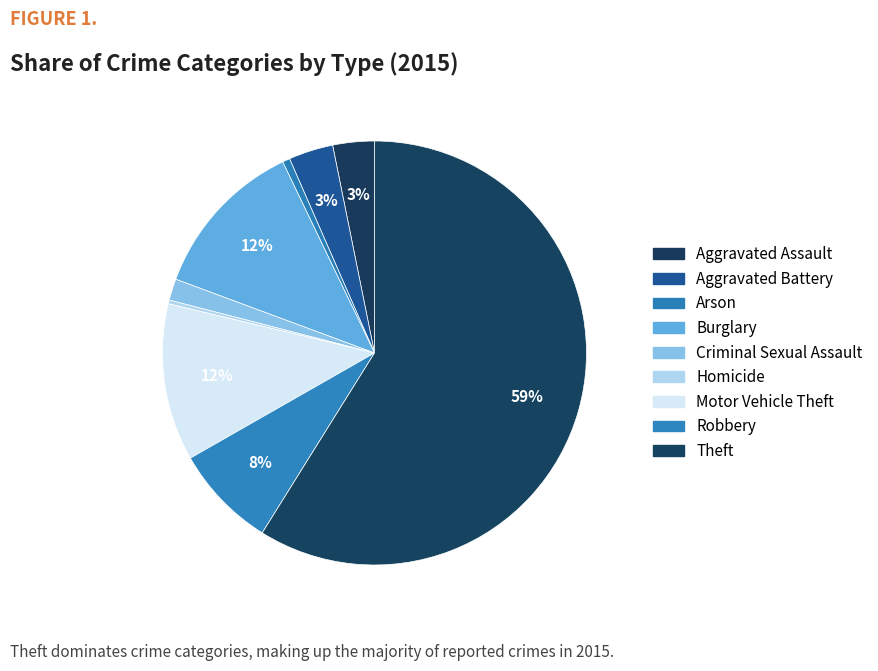

How many segments does this pie chart have?

9